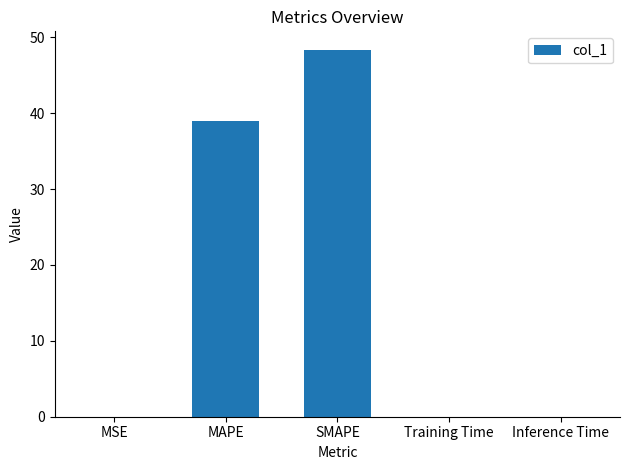

What is the change in value from MSE to MAPE?

+38.9